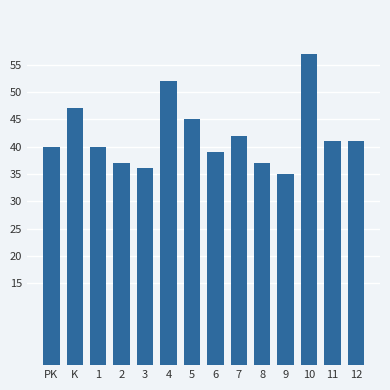

Which has a higher value, 9 or 3?

3